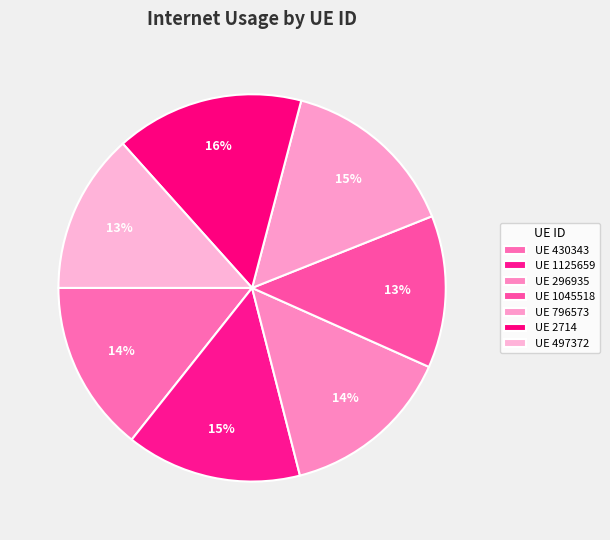

Does any single category account for the majority?

No